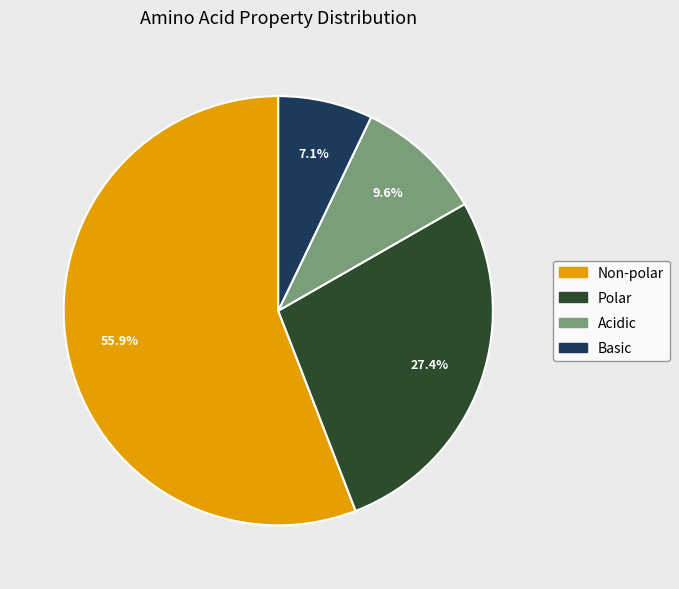

Which has a higher value, Acidic or Polar?

Polar